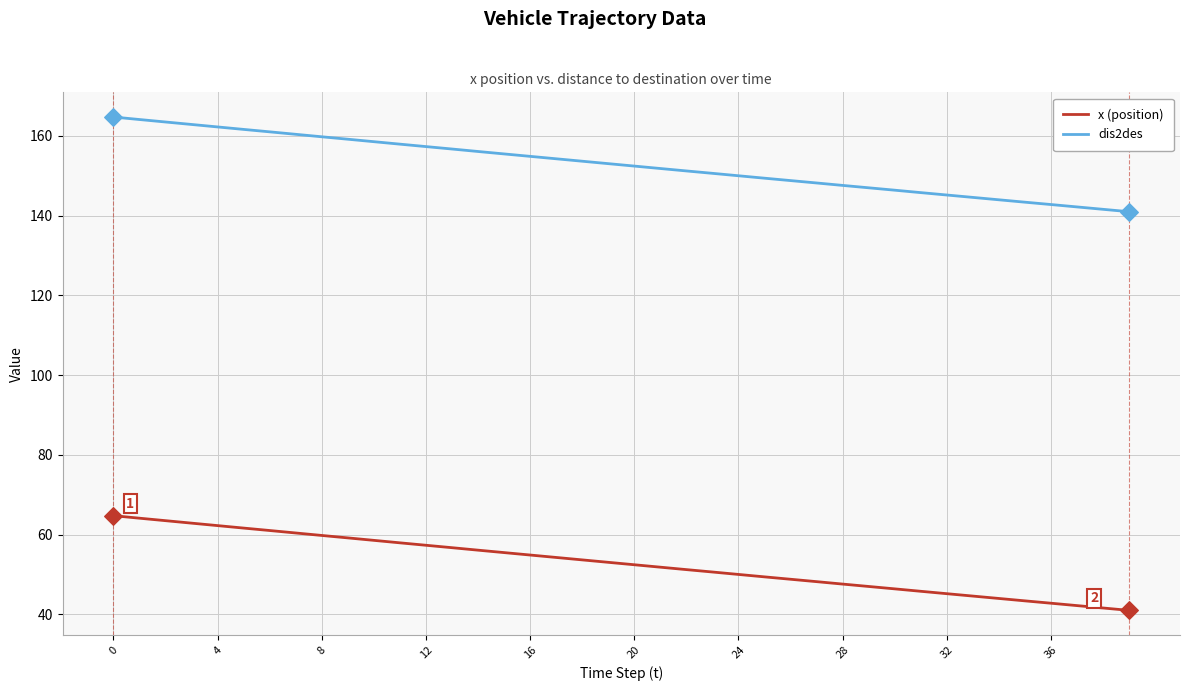

Which series has the largest total across all categories?

dis2des